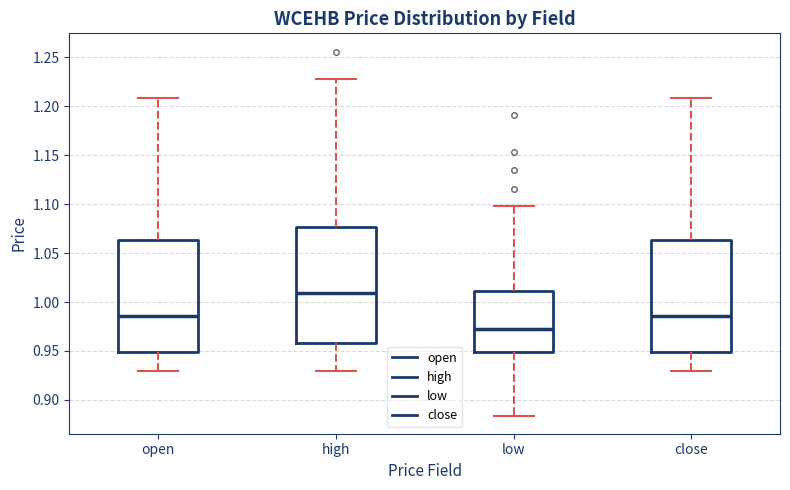

Which box's median line is the lowest?

low